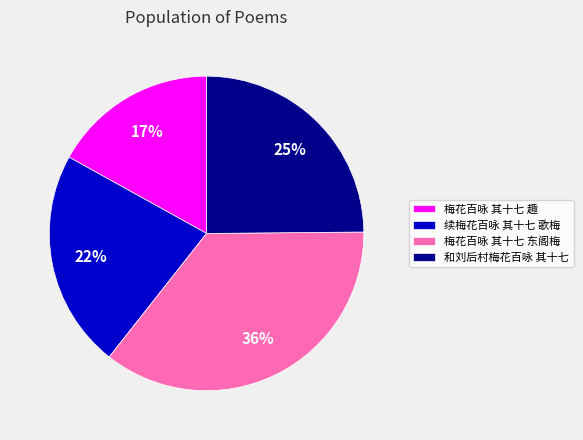

Do 梅花百咏 其十七 东阁梅 and 和刘后村梅花百咏 其十七 together represent more than half of the pie?

Yes